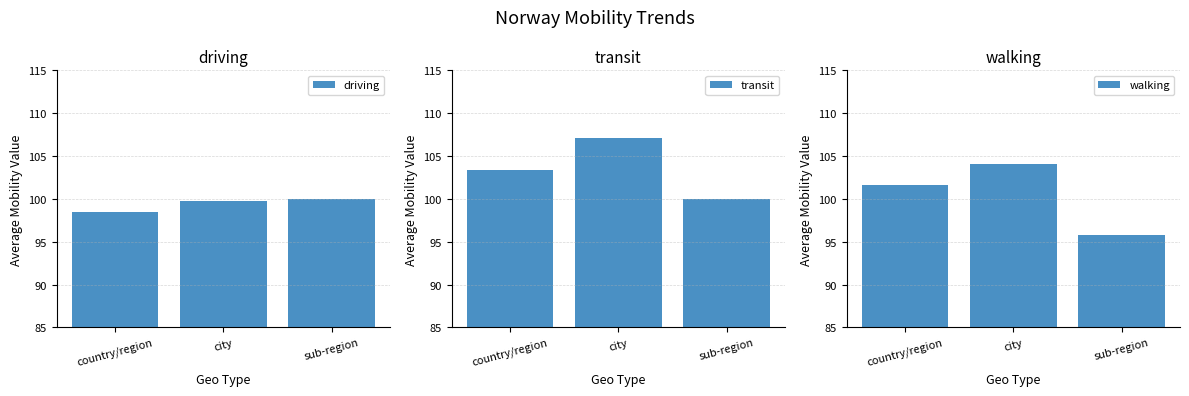

Reading left to right, transcribe all the data shown in this chart.

driving: country/region=98.4	city=99.8	sub-region=100.0
transit: country/region=103.3	city=107.1	sub-region=100.0
walking: country/region=101.7	city=104.1	sub-region=95.8